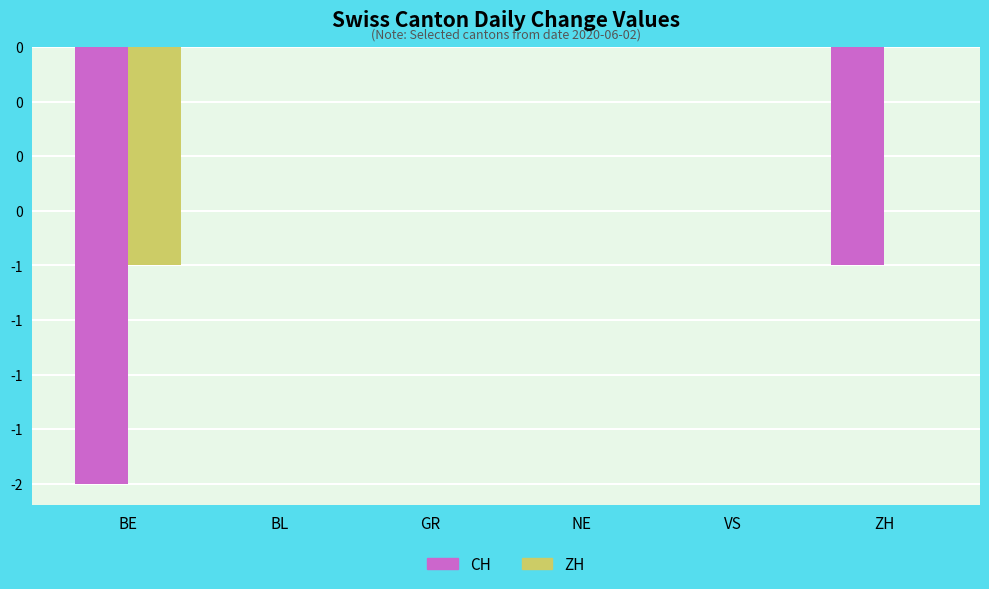

What are all the series names shown in the legend?

CH, ZH